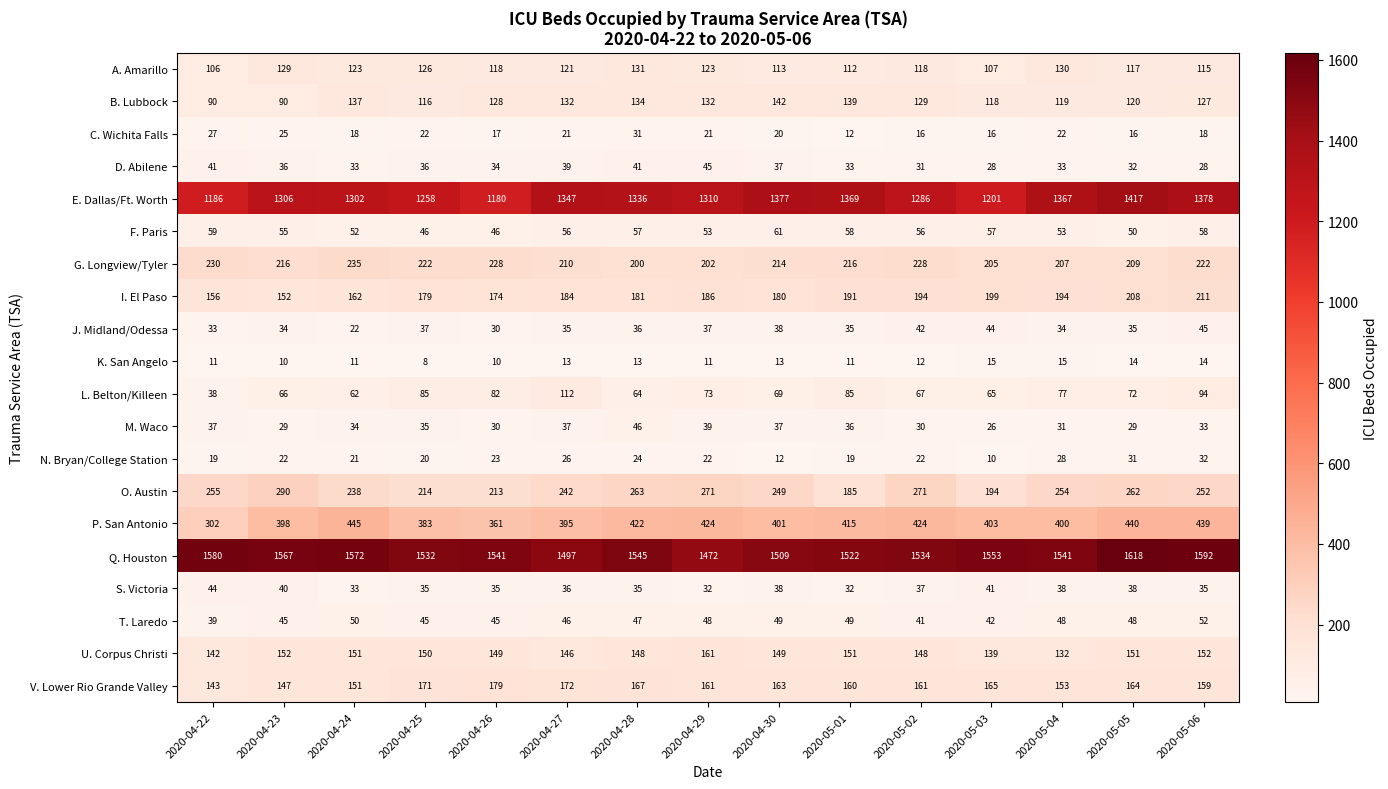

How many distinct data groups are displayed?

20